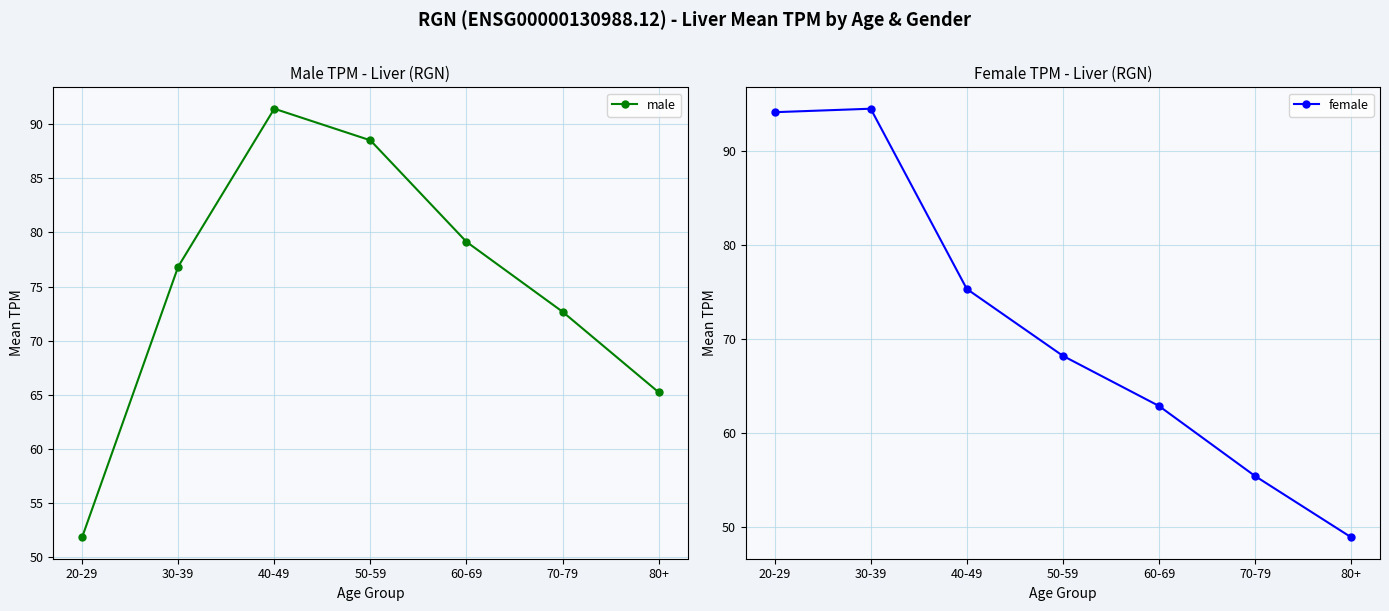

Read the male value at 60-69.

79.1